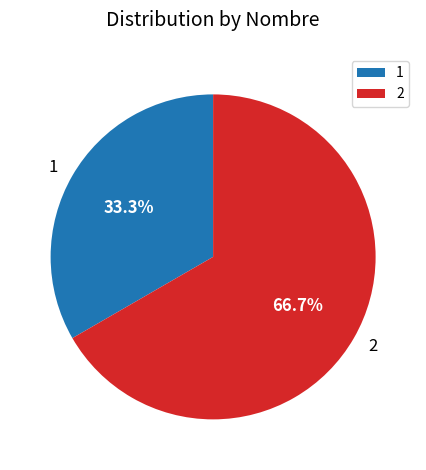

What is the ratio of the value at 2 to the value at 1?

2.0